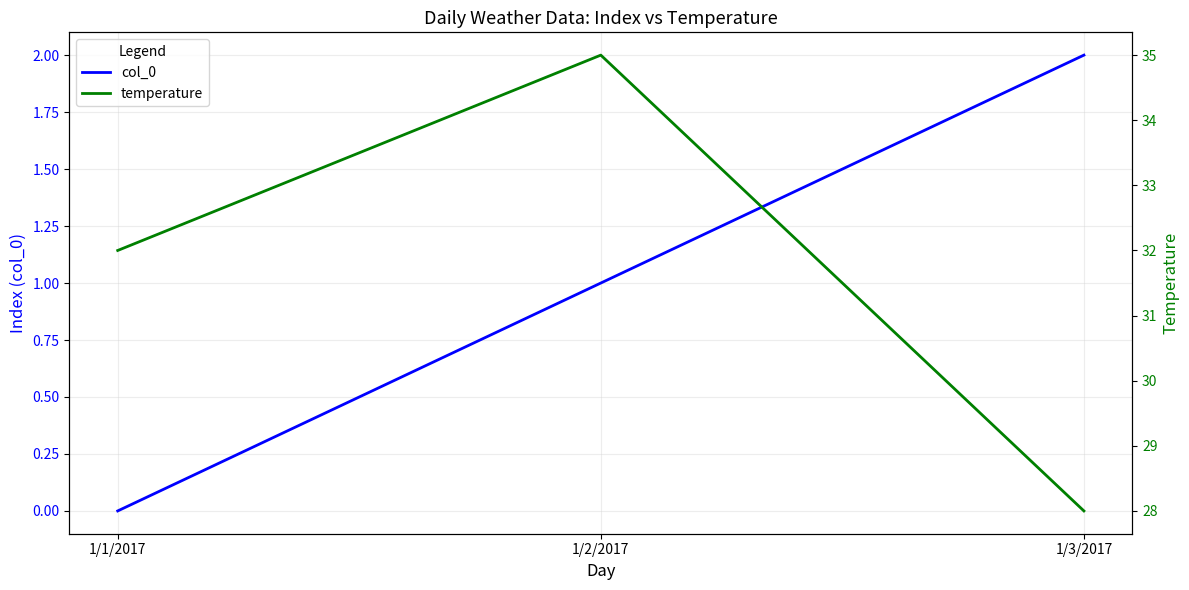

Reading right to left, list all the values displayed in this chart.

col_0: 2	1	0
temperature: 28	35	32